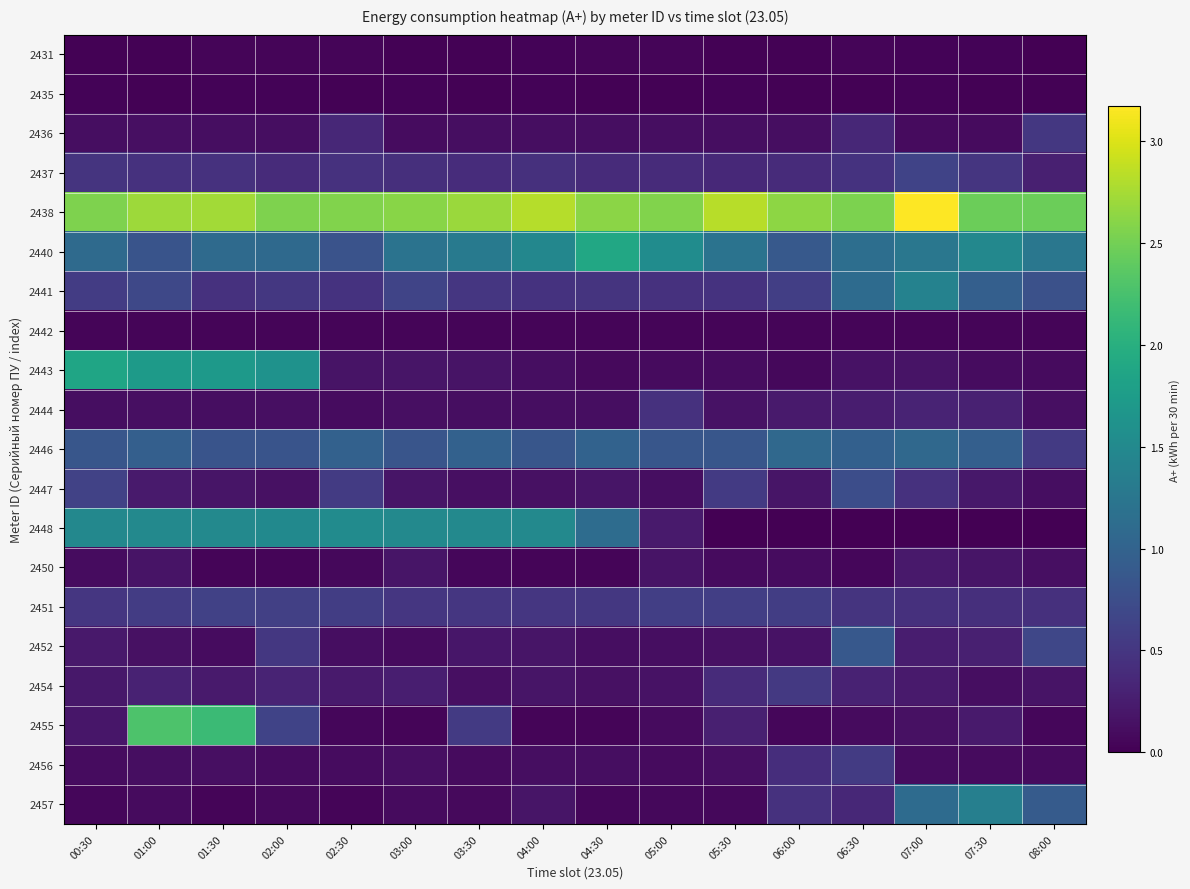

Which label corresponds to the largest value in the chart?

07:00